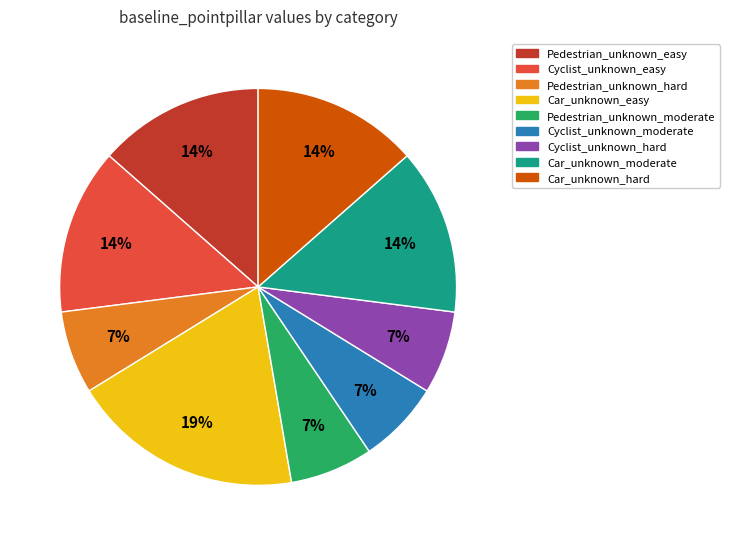

Combined, do Pedestrian_unknown_moderate and Cyclist_unknown_easy account for over 50%?

No